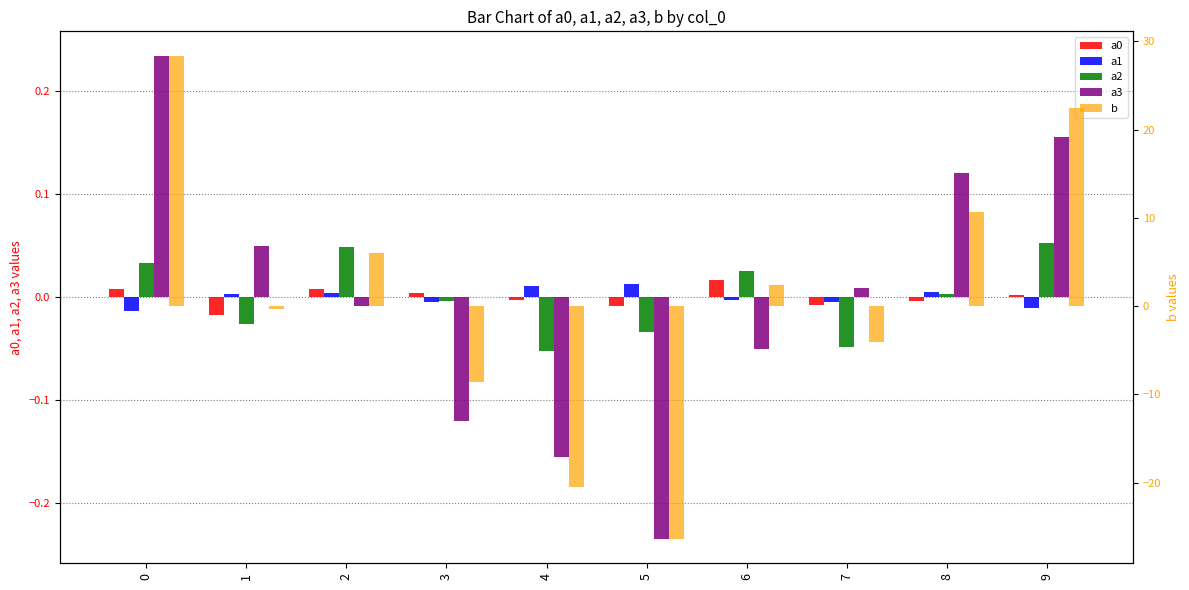

Read the a2 value at 9.

0.1